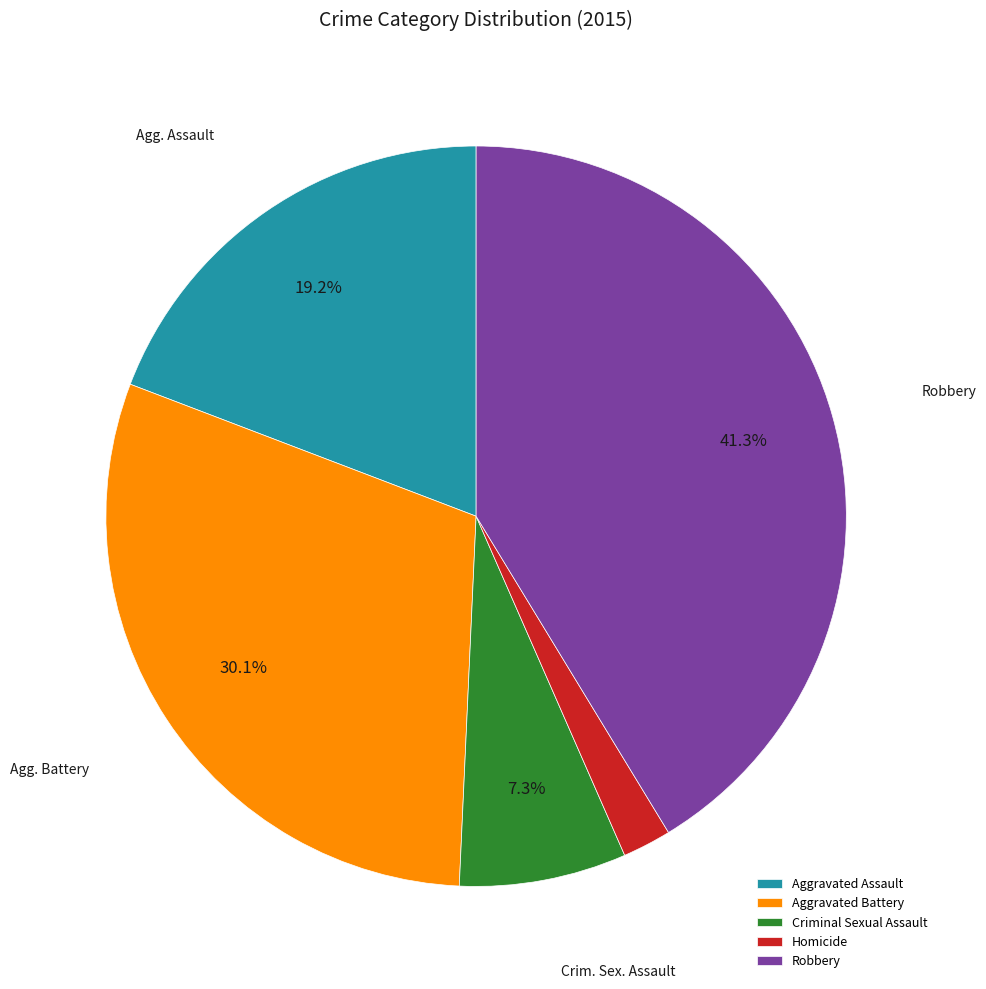

To the nearest percent, what is the combined percentage of Robbery and Homicide?

43%